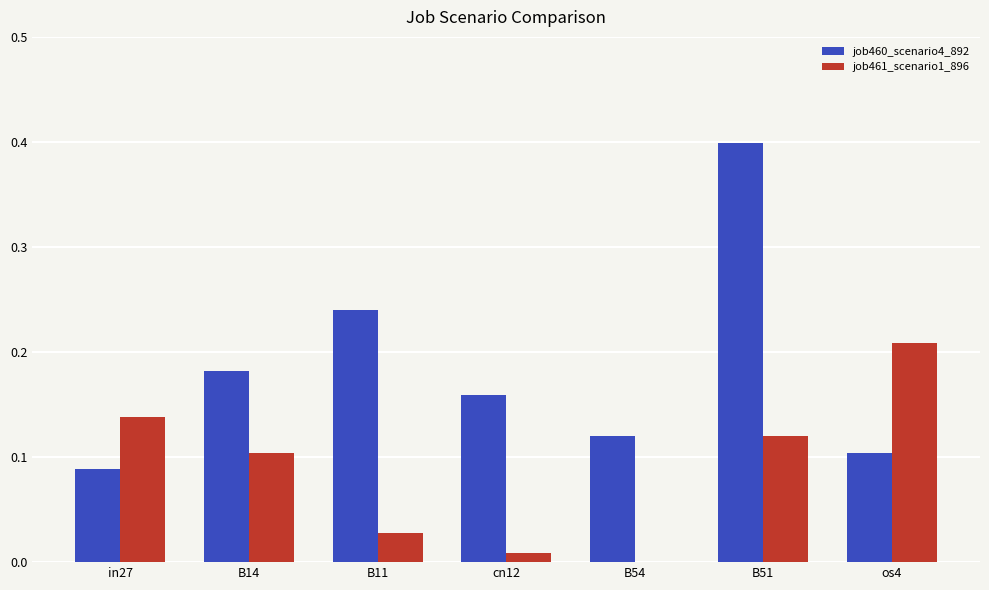

Which series has the largest range (max minus min)?

job460_scenario4_892